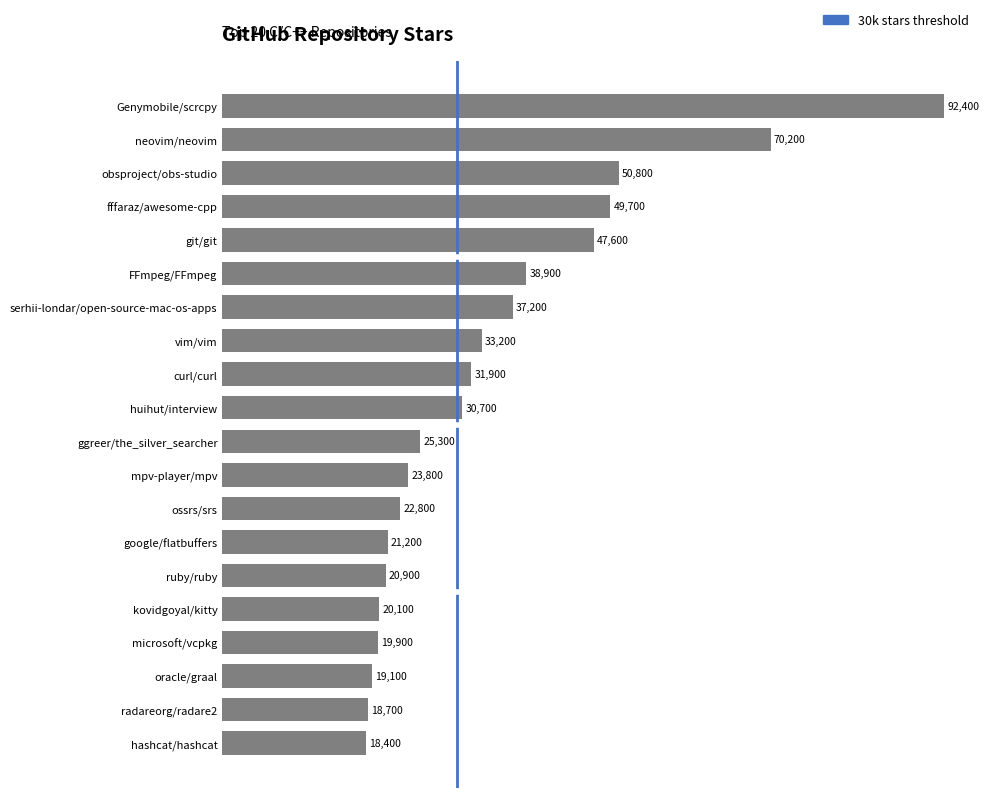

List the labels in order of value, largest first.

Genymobile/scrcpy, neovim/neovim, obsproject/obs-studio, fffaraz/awesome-cpp, git/git, FFmpeg/FFmpeg, serhii-londar/open-source-mac-os-apps, vim/vim, curl/curl, huihut/interview, ggreer/the_silver_searcher, mpv-player/mpv, ossrs/srs, google/flatbuffers, ruby/ruby, kovidgoyal/kitty, microsoft/vcpkg, oracle/graal, radareorg/radare2, hashcat/hashcat